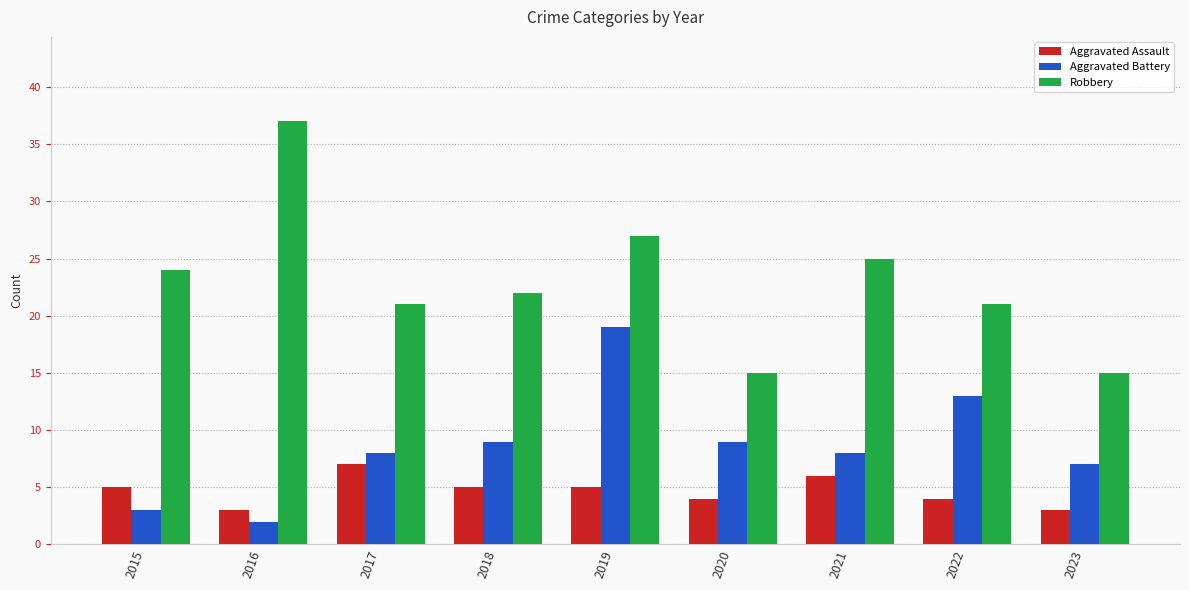

Which category has the highest value in the Aggravated Battery series?

2019